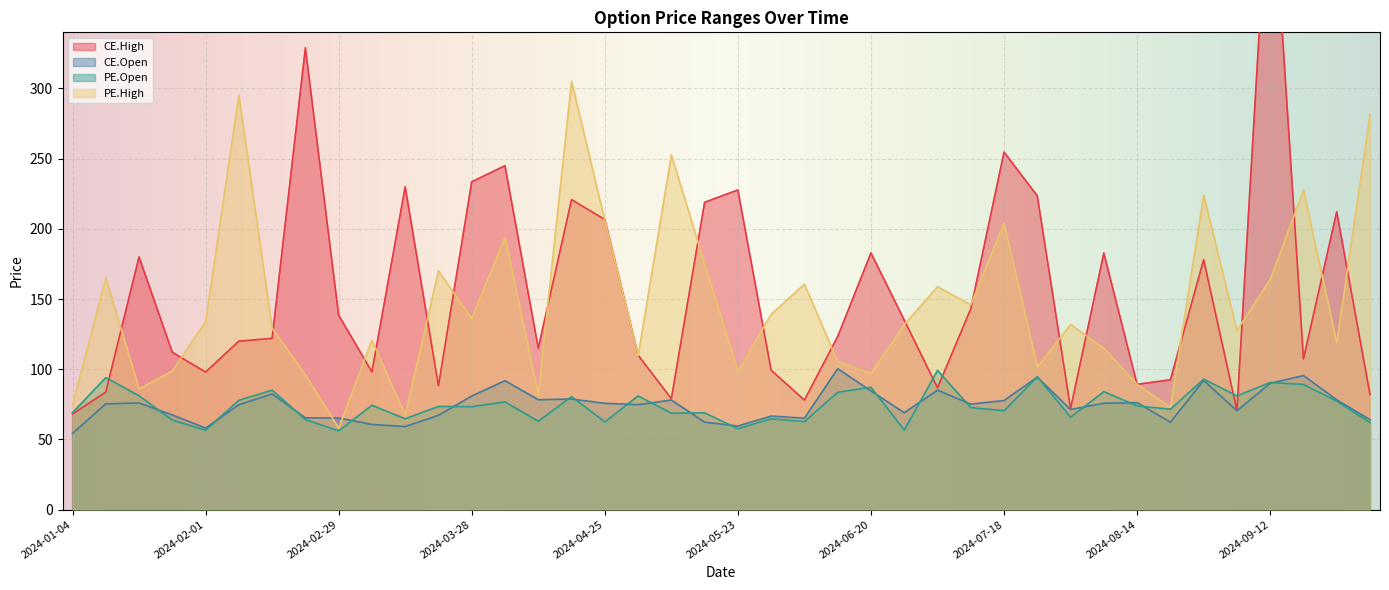

What is the difference between the maximum and minimum values in the PE.High series?

247.1